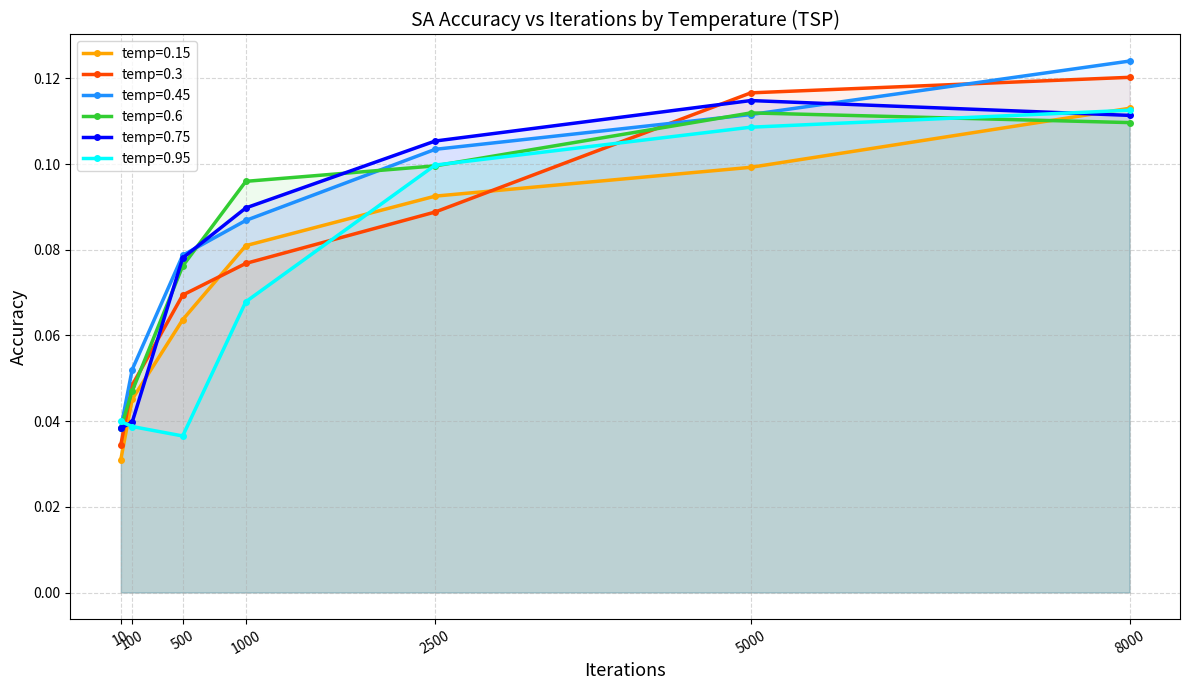

Between 500 and 1000, which is larger?

1000